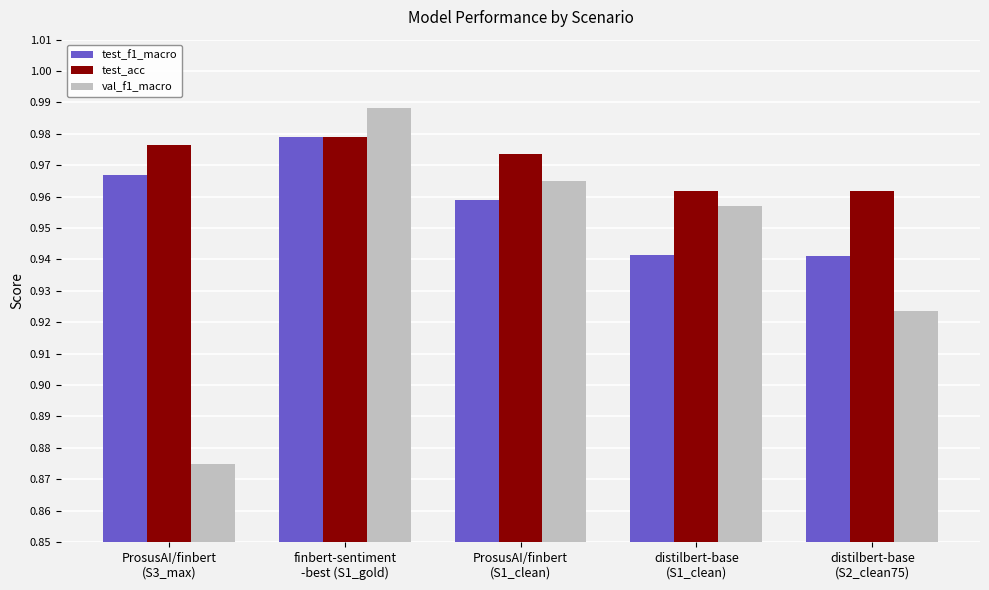

How many series are shown in this chart?

3